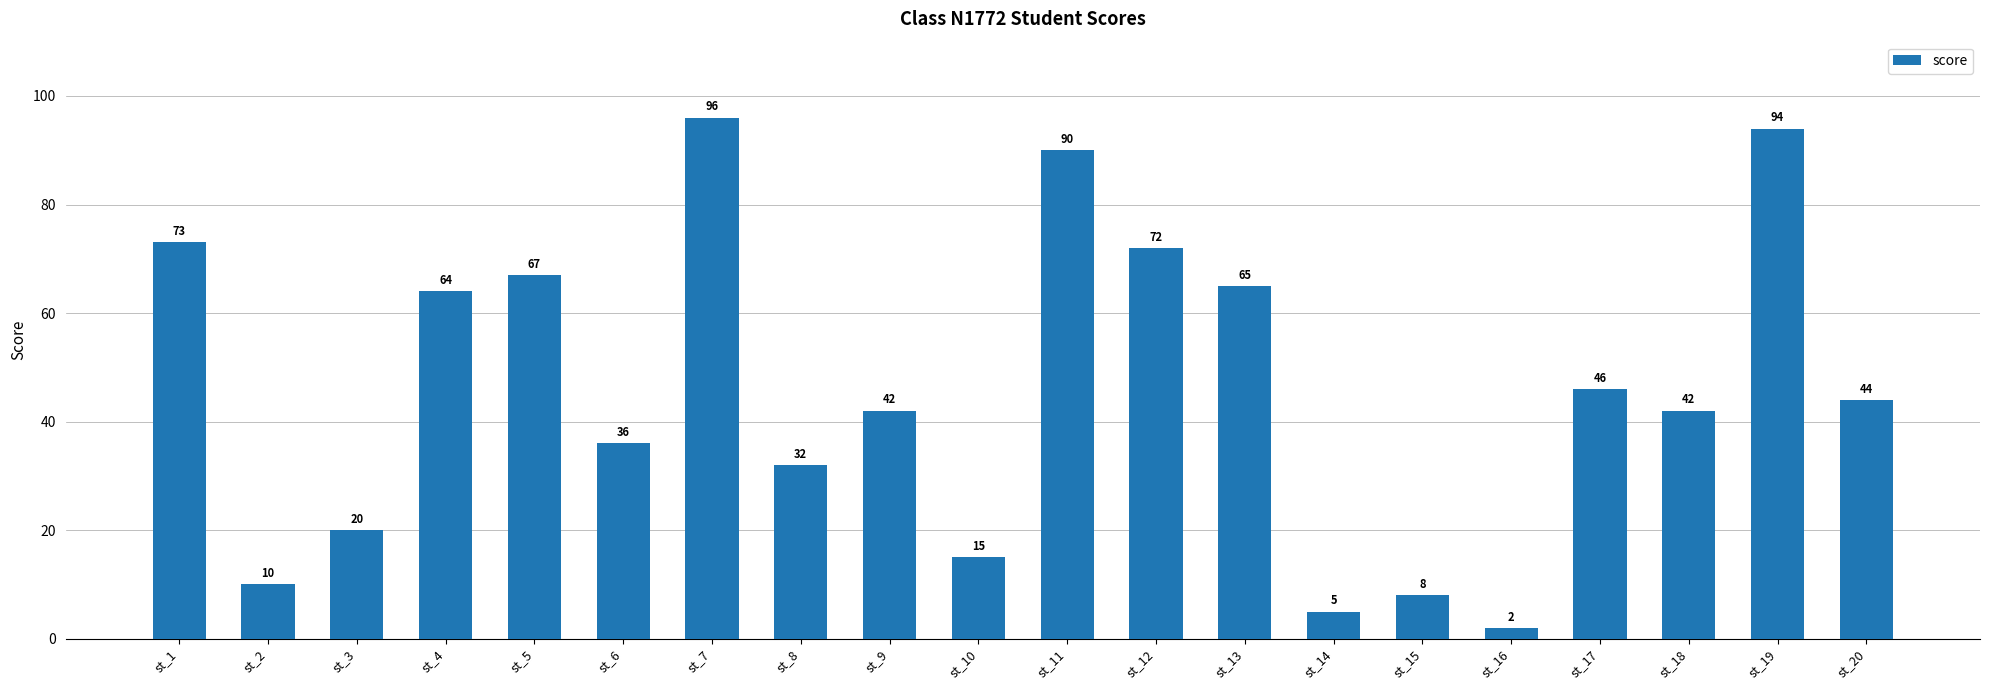

Where does the data first go above 44?

st_1